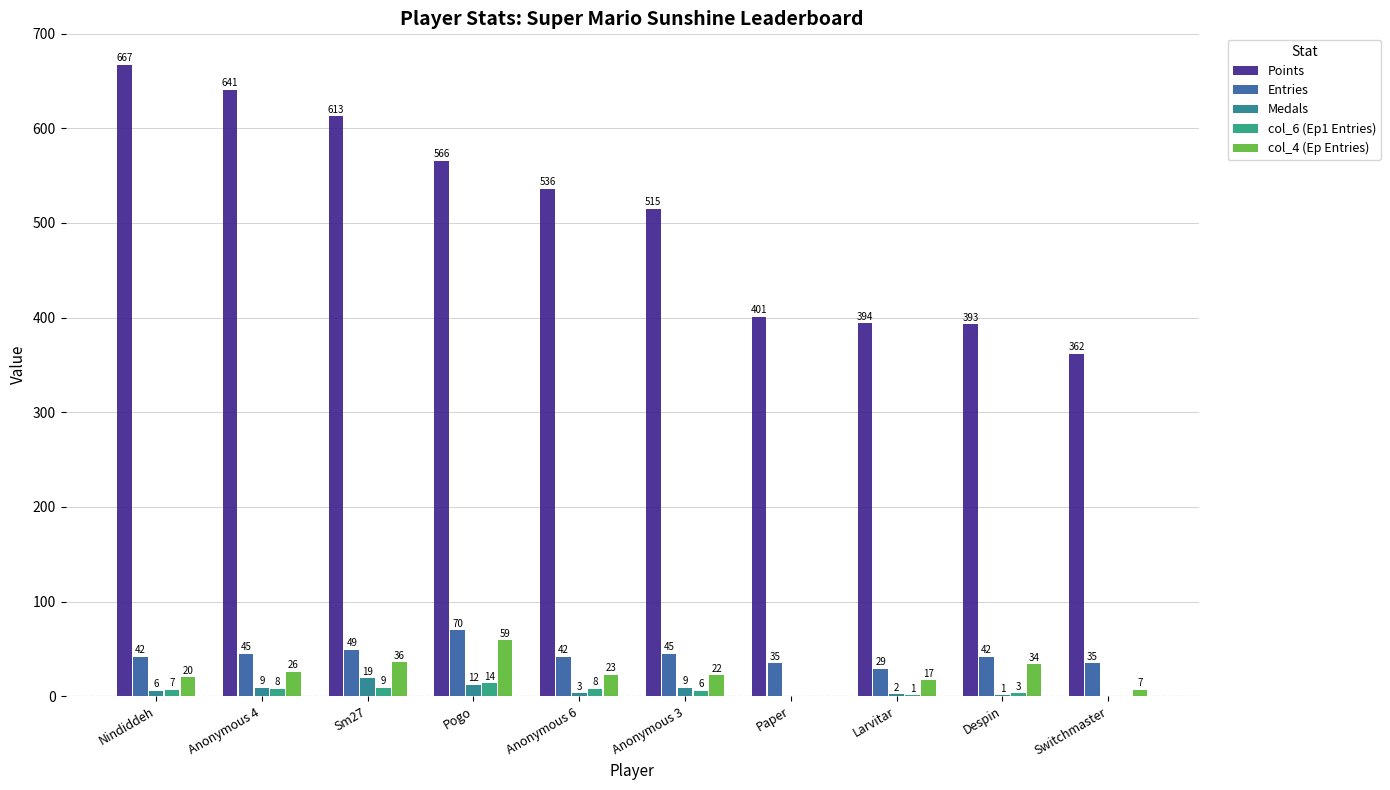

Reading left to right, transcribe all the data shown in this chart.

Points: 667	641	613	566	536	515	401	394	393	362
Entries: 42	45	49	70	42	45	35	29	42	35
Medals: 6	9	19	12	3	9	0	2	1	0
col_6 (Ep1 Entries): 7	8	9	14	8	6	0	1	3	0
col_4 (Ep Entries): 20	26	36	59	23	22	0	17	34	7